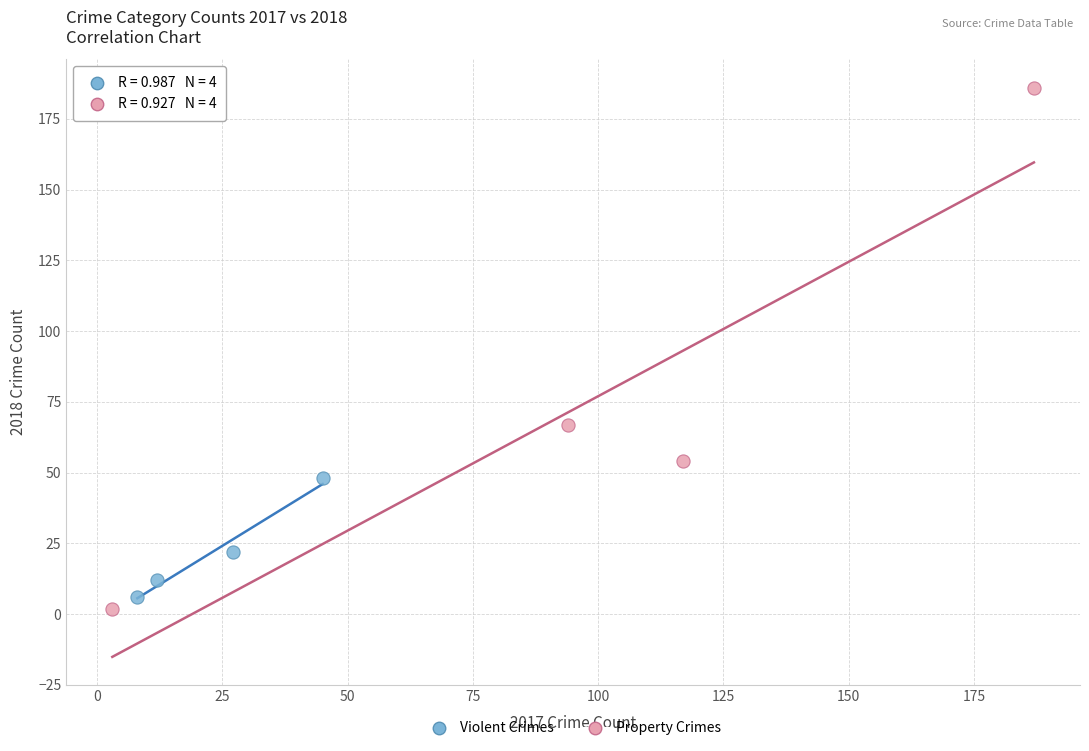

Which series has the largest Y range (max minus min)?

Property Crimes